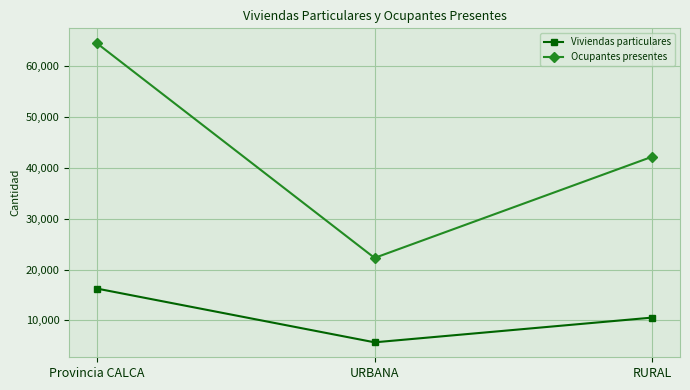

What is the difference between the maximum and second lowest values in the Ocupantes presentes series?

22287